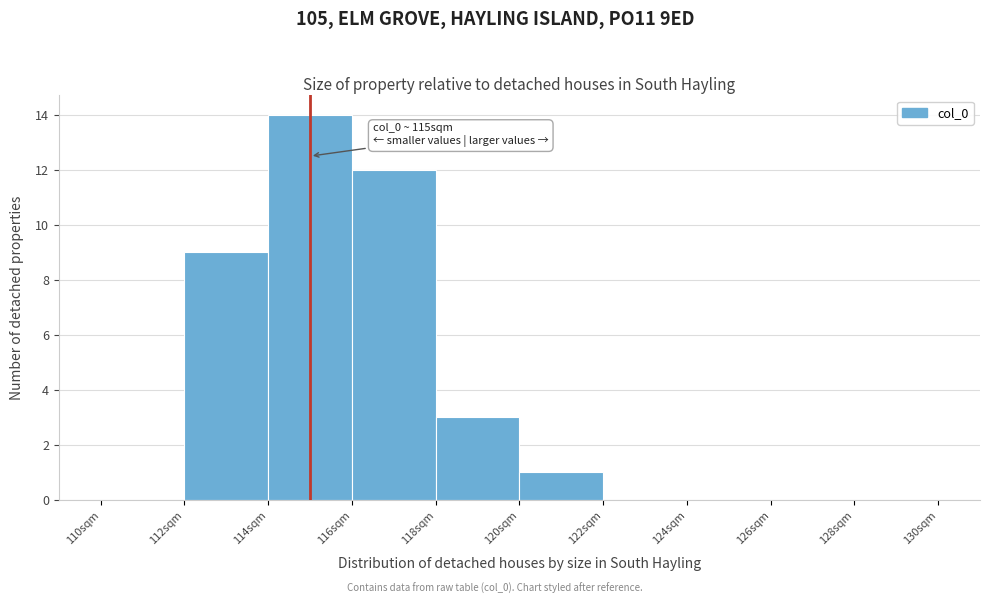

Which range on the x-axis has the tallest bar?

114 to 116